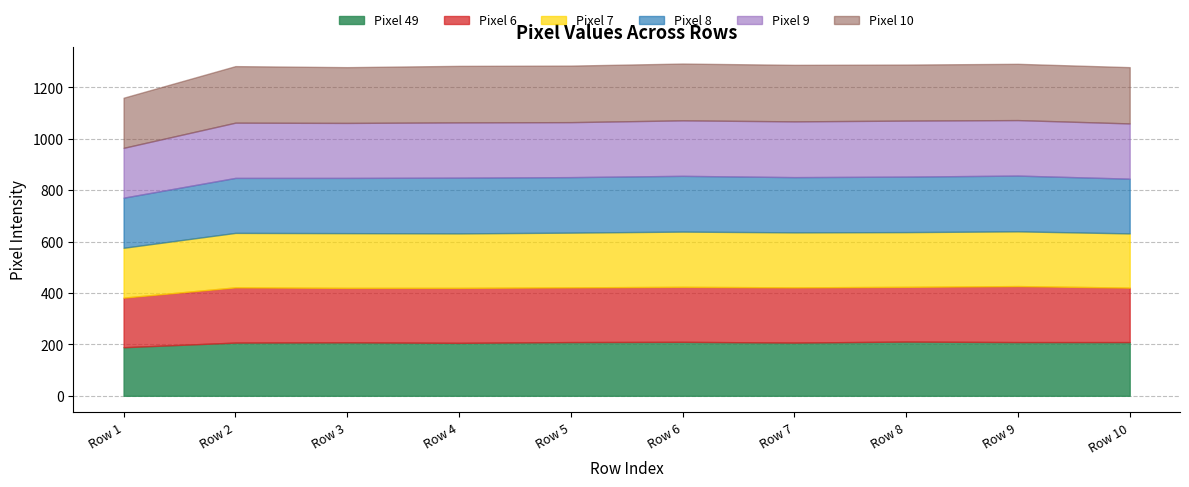

Which series changed the most between Row 7 and Row 10?

Pixel 6